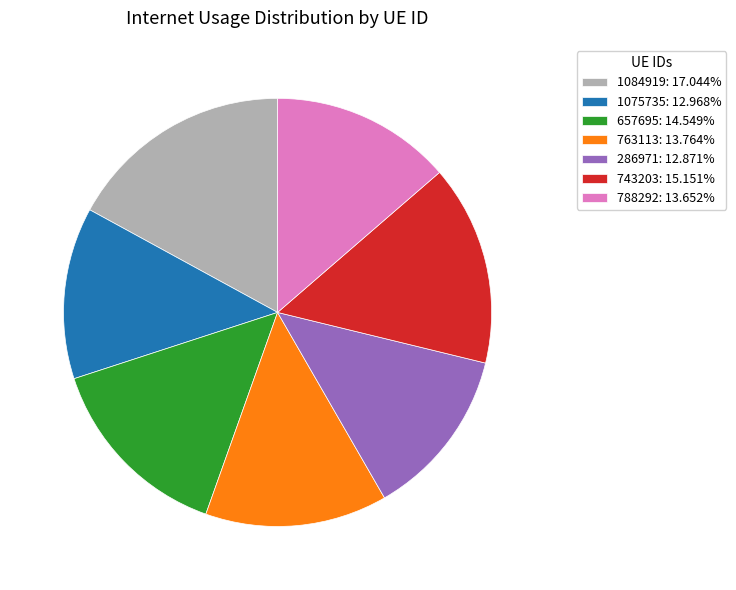

True or false: 1075735 accounts for 20% of the total.

False